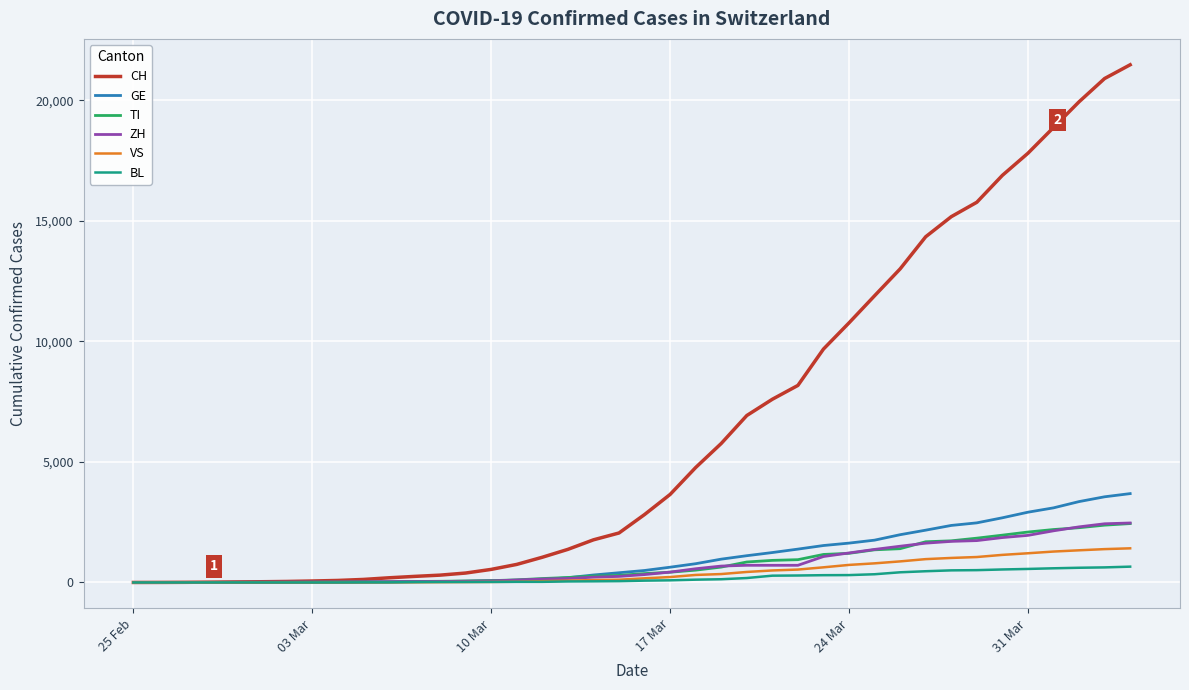

What is the greatest value displayed?

21469